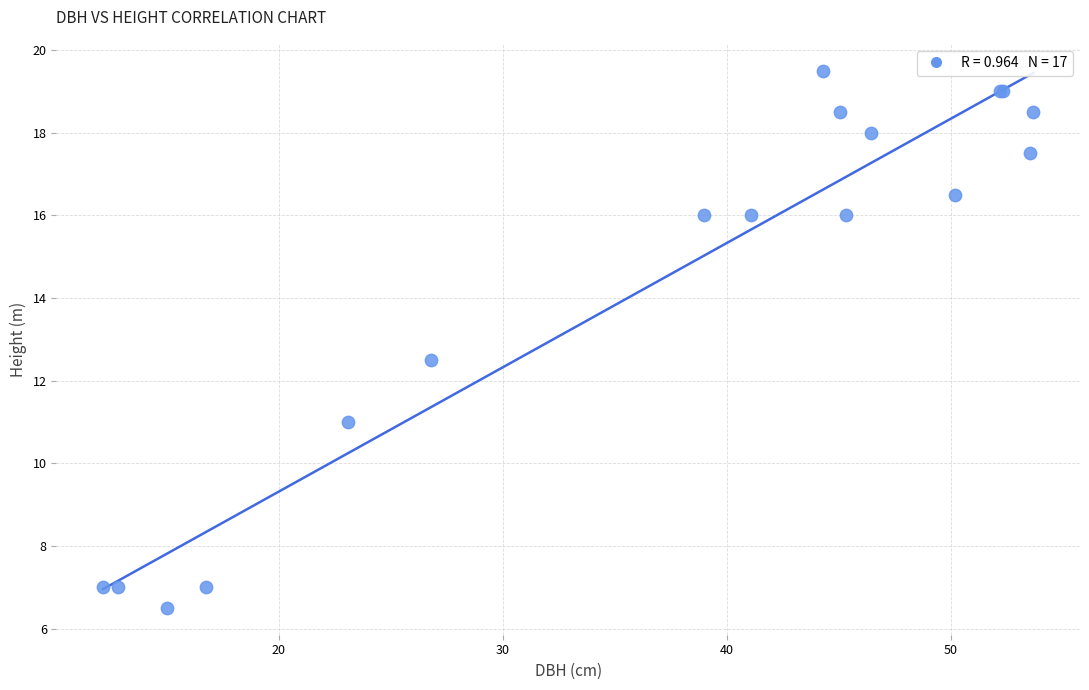

What Y value in the scatter plot is closest to 13?

12.5